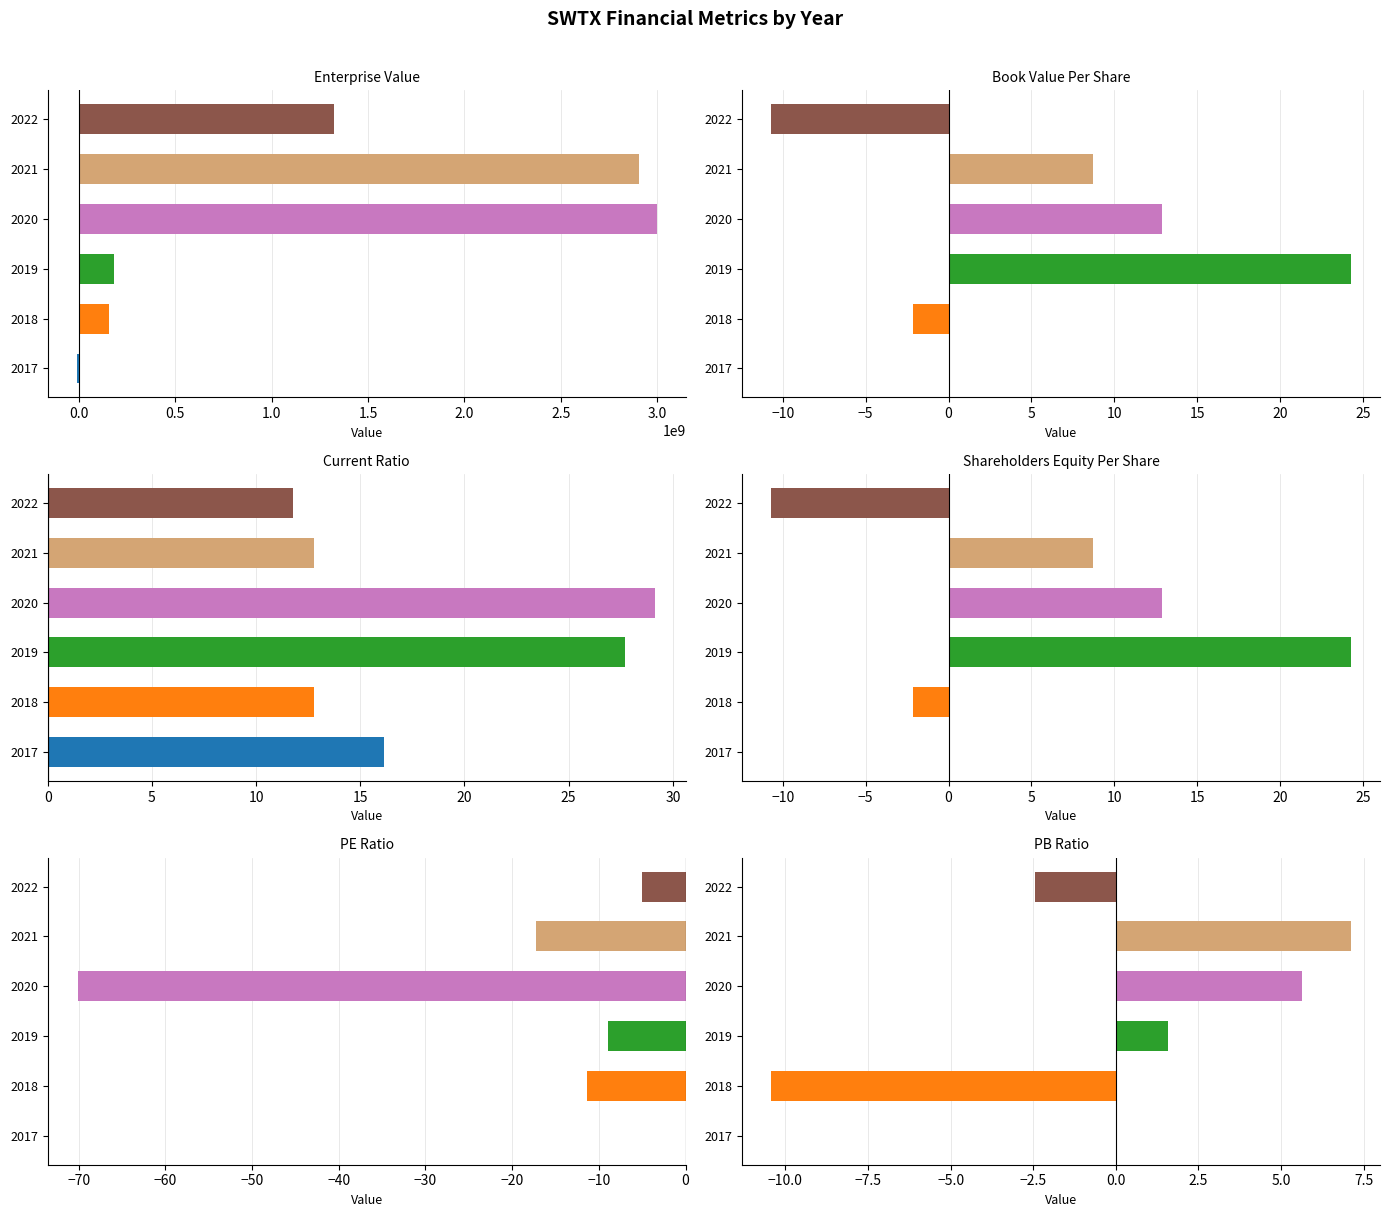

Are the bars horizontal?

Yes